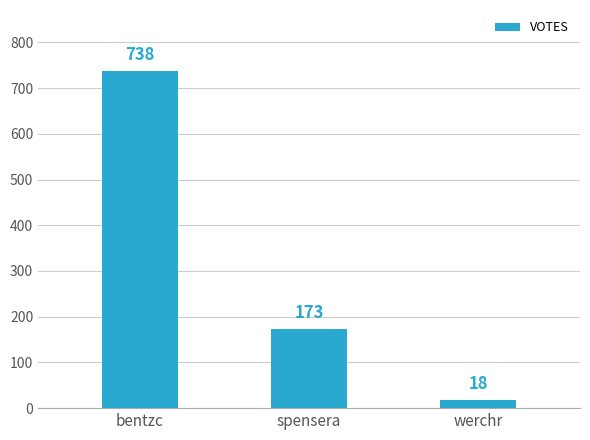

What is the change in value from bentzc to werchr?

-720